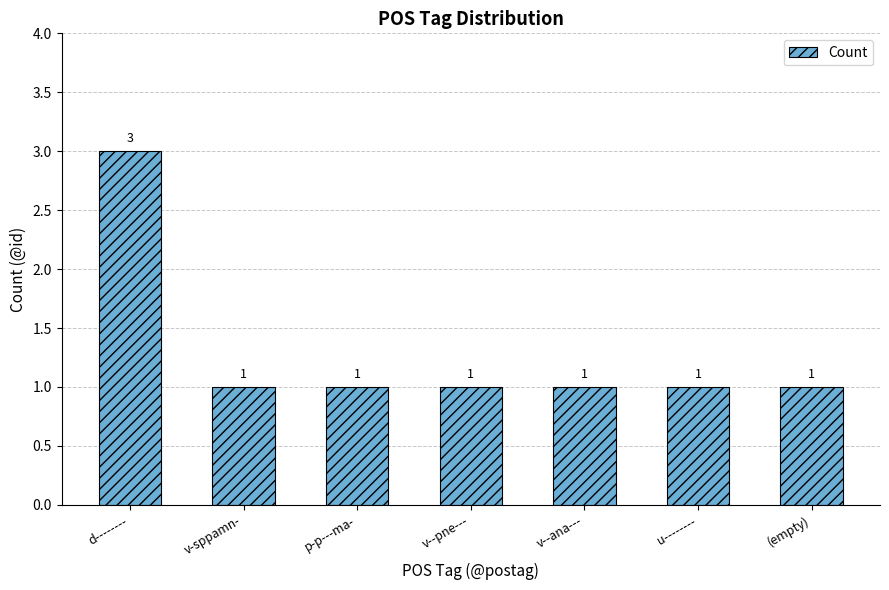

Which has a higher value, v-sppamn- or d--------?

d--------